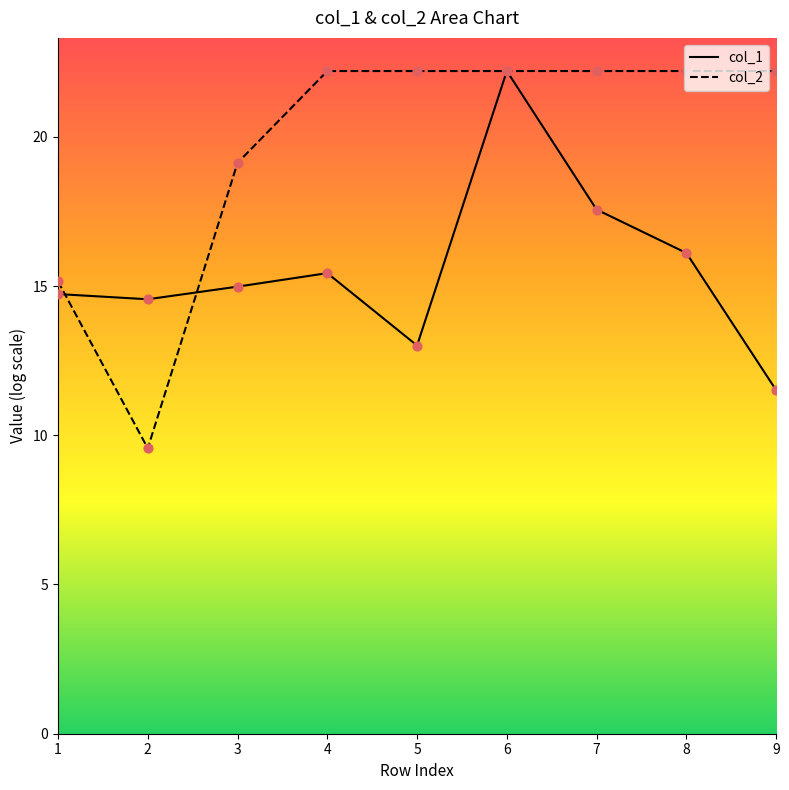

Which series has the largest total across all categories?

col_2